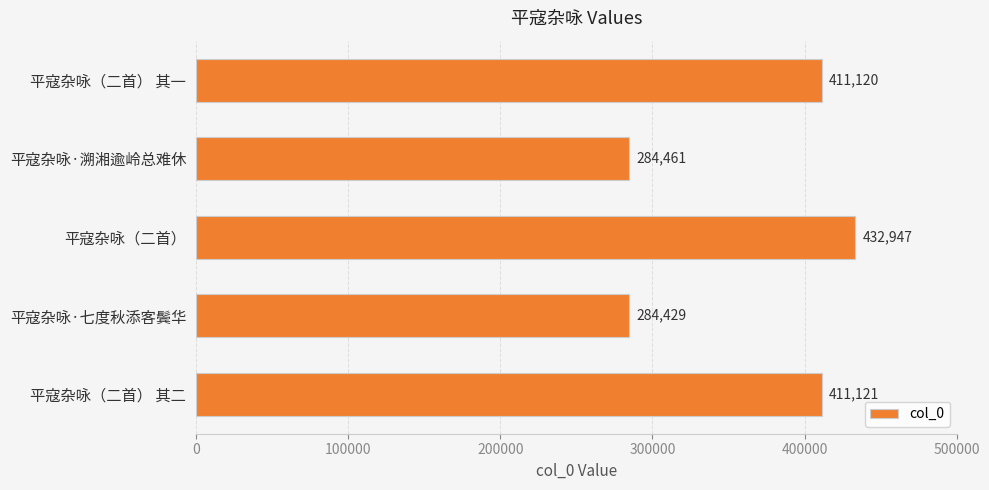

Which has a higher value, 平寇杂咏·七度秋添客鬓华 or 平寇杂咏（二首） 其一?

平寇杂咏（二首） 其一